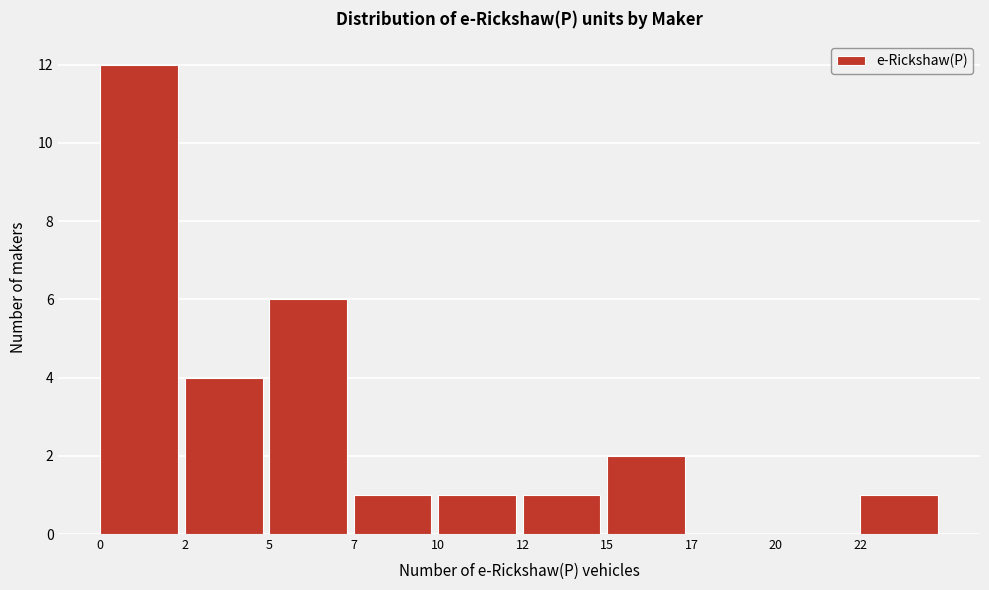

Reading right to left, extract all data points from this chart.

22=1	20=0	17=0	15=2	12=1	10=1	7=1	5=6	2=4	0=12